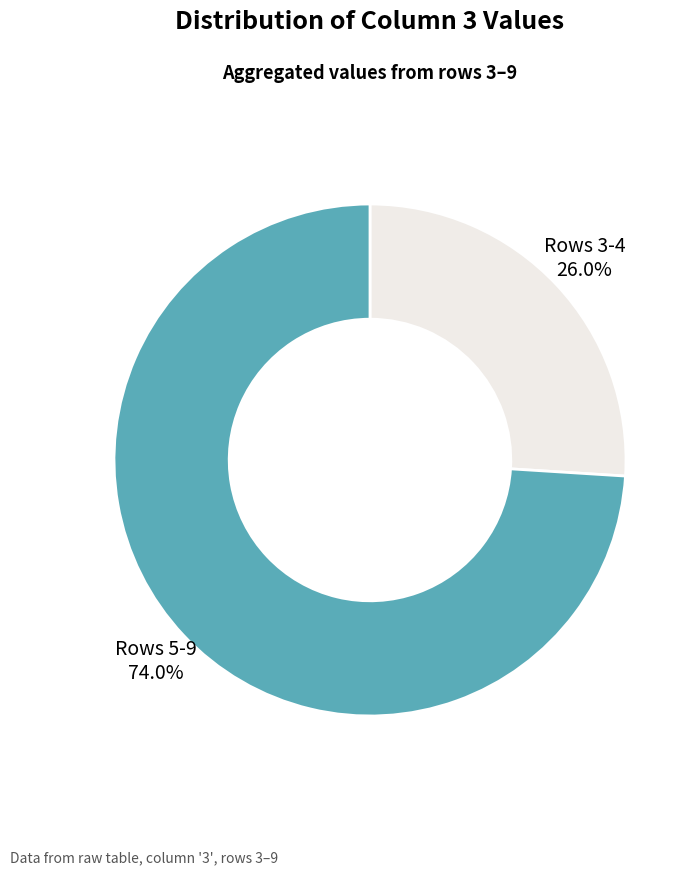

Is there a majority slice in this chart?

Yes